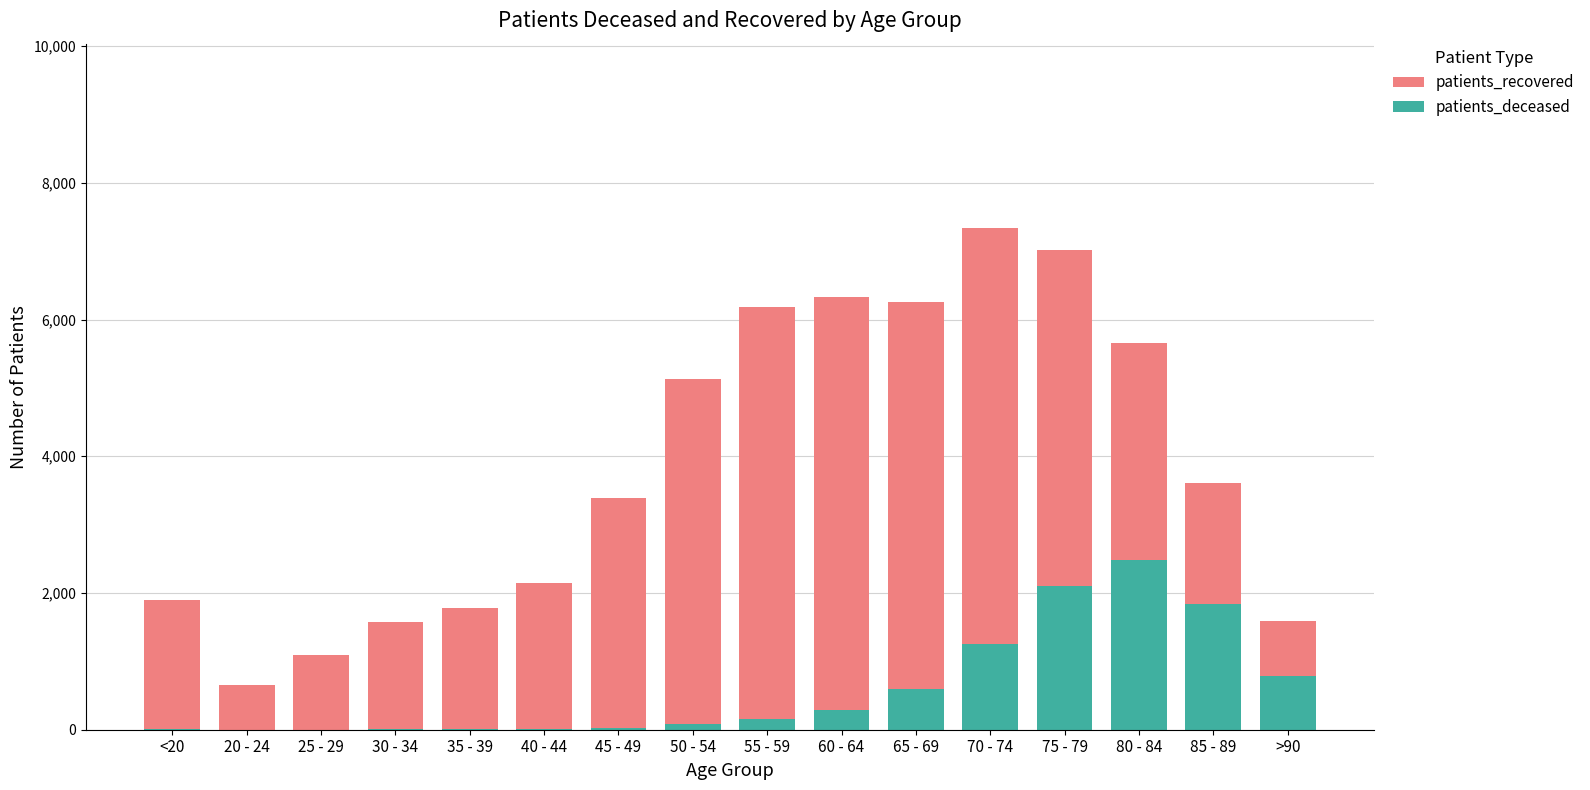

How many data points in patients_recovered are above 3613?

7